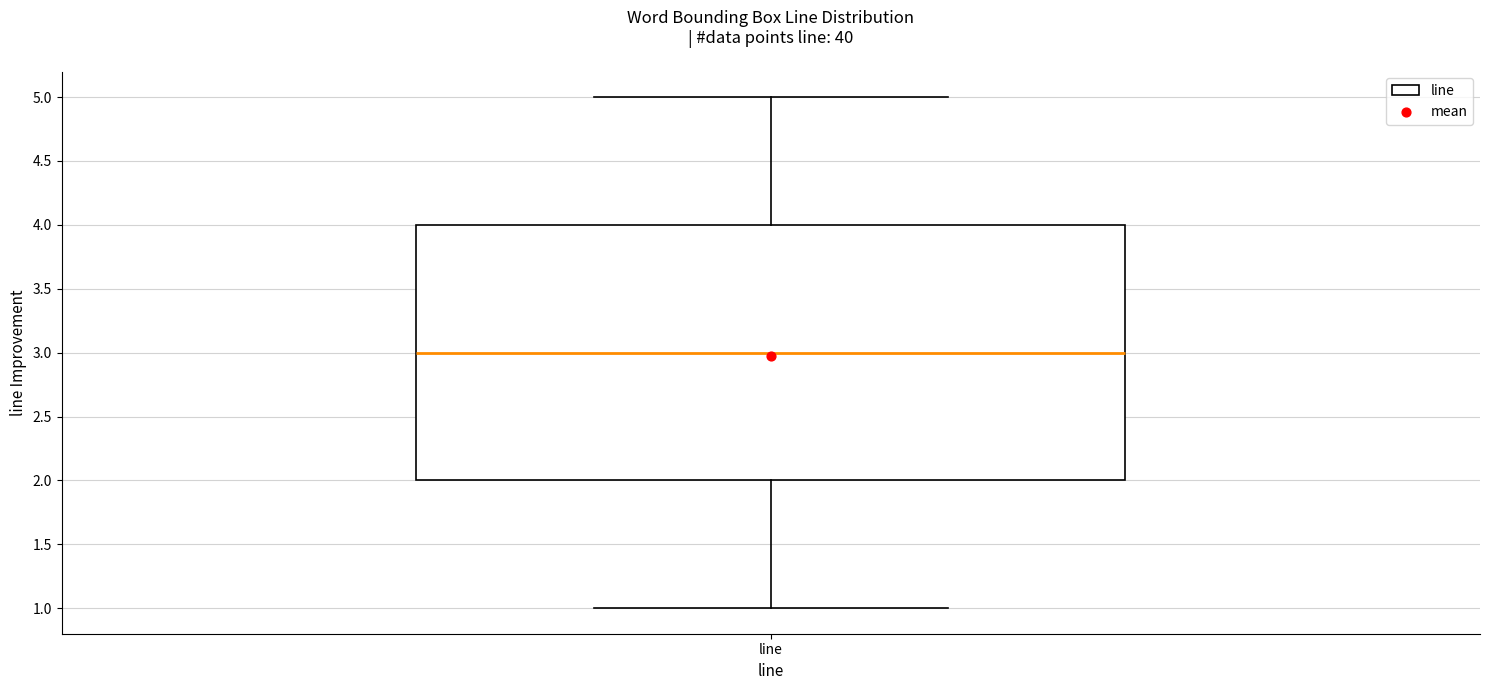

Where does the upper whisker of the box for line end on the y-axis? The values are not printed on the chart, so give them approximately, as read against the axis.

5